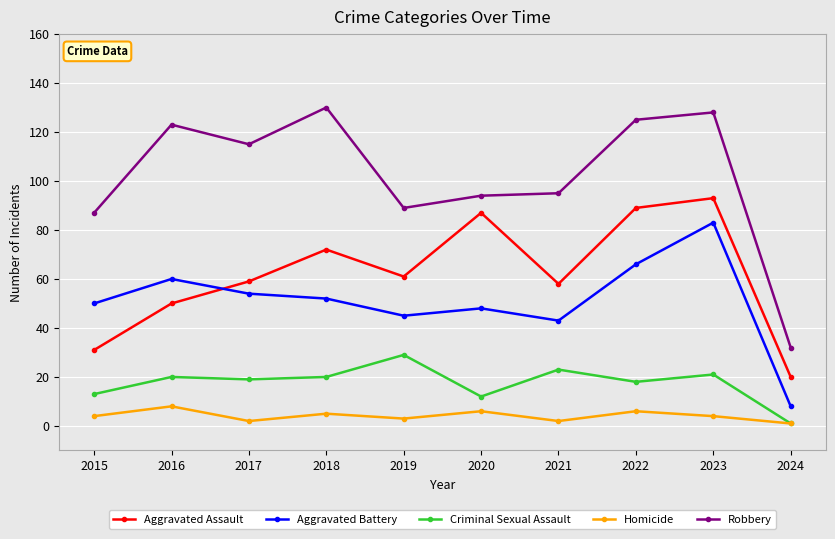

True or false: Aggravated Battery has more than 2 points higher than both neighbors.

True